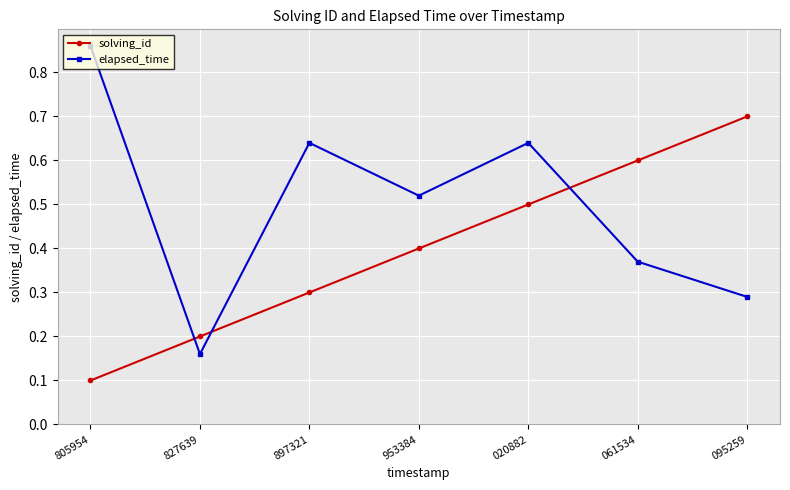

Rank the series by their maximum value, from lowest to highest.

solving_id, elapsed_time